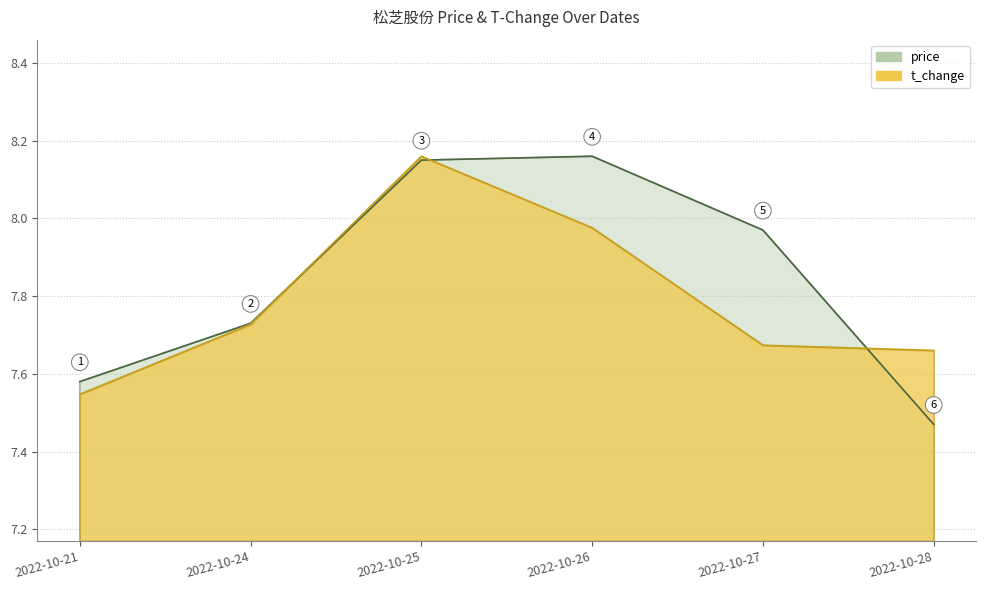

Is the value of price at 2022-10-27 greater than the value of t_change at 2022-10-24?

Yes